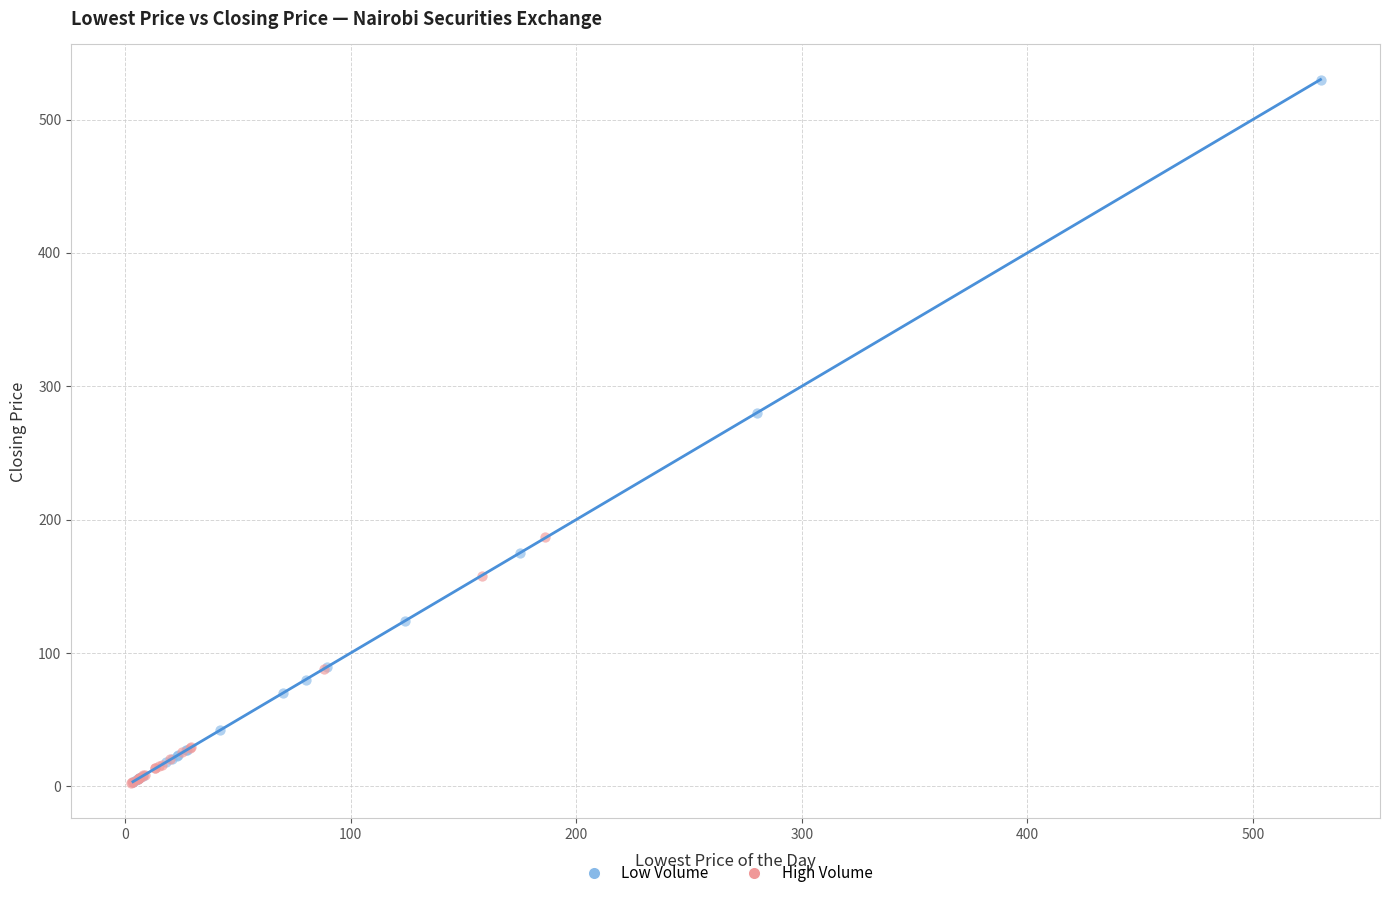

Which series reaches the maximum Y coordinate?

Low Volume